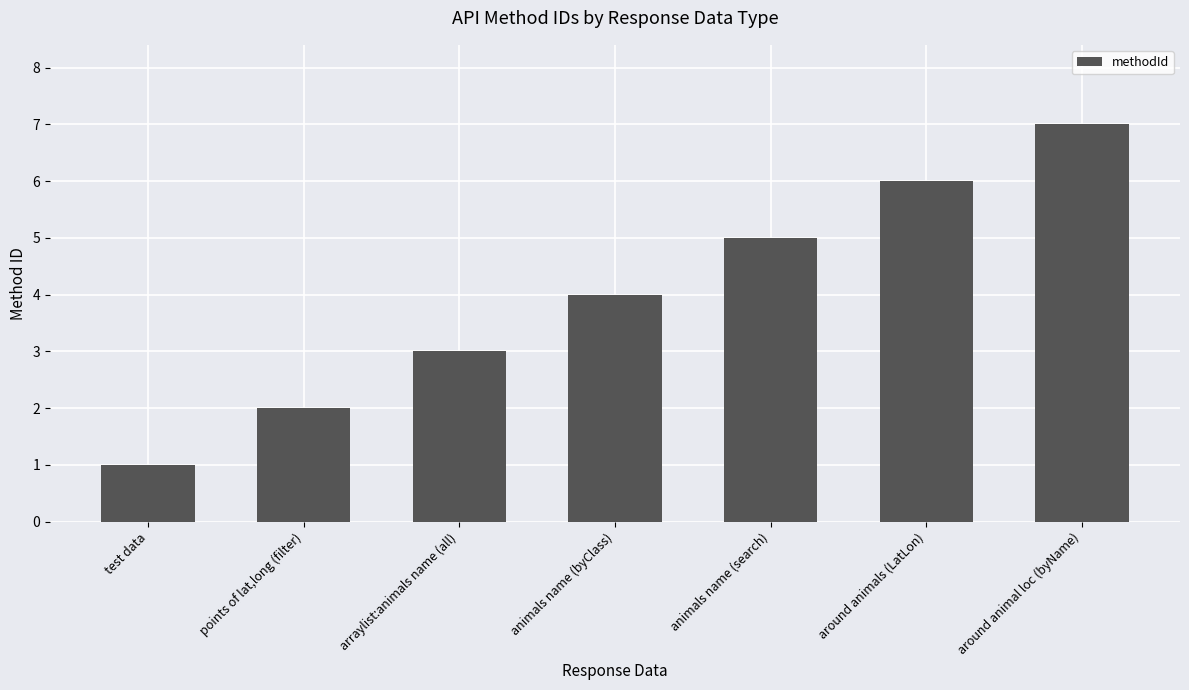

How many values are between 2 and 6?

5